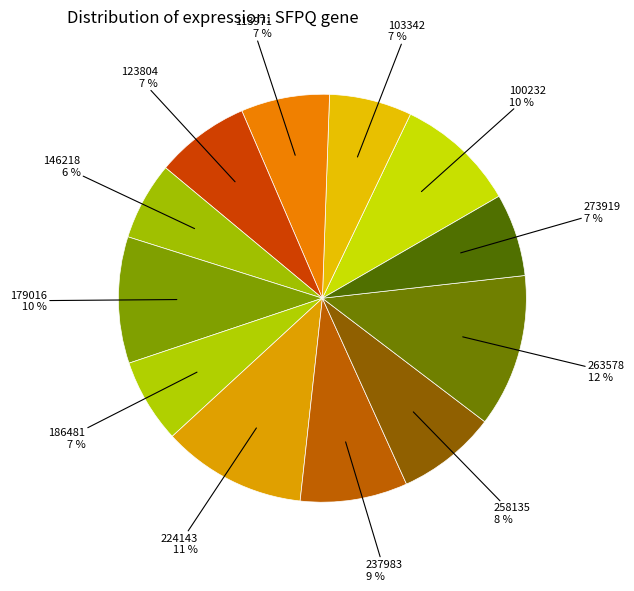

How many segments does this pie chart have?

12